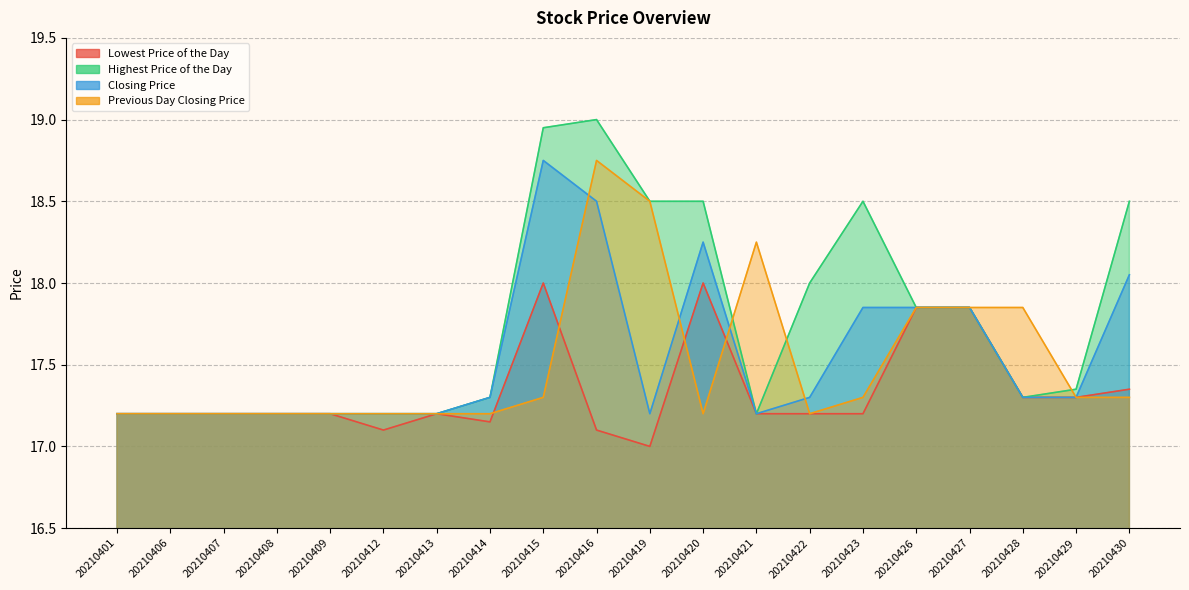

What are all the series names shown in the legend?

Lowest Price of the Day, Highest Price of the Day, Closing Price, Previous Day Closing Price